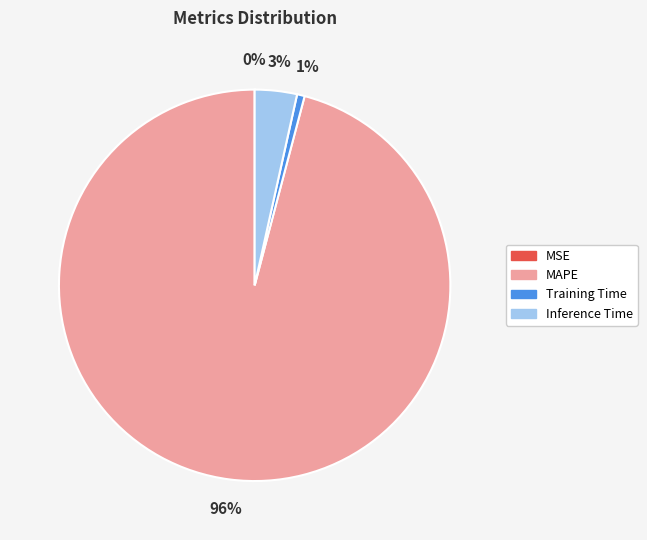

Does any single category account for the majority?

Yes